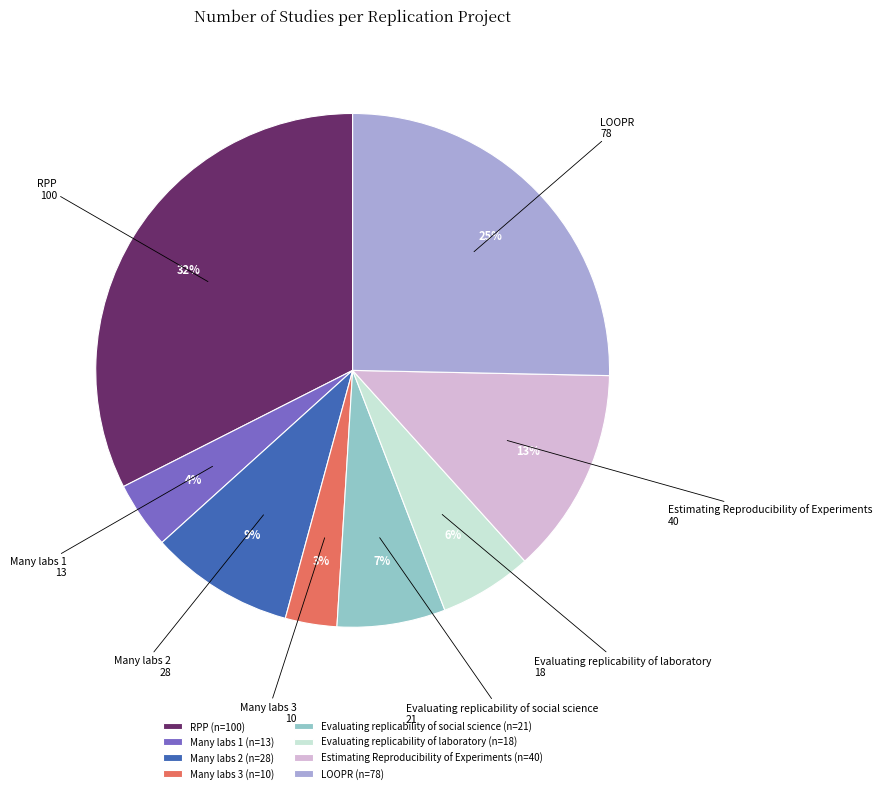

How many slices are in this pie chart?

8